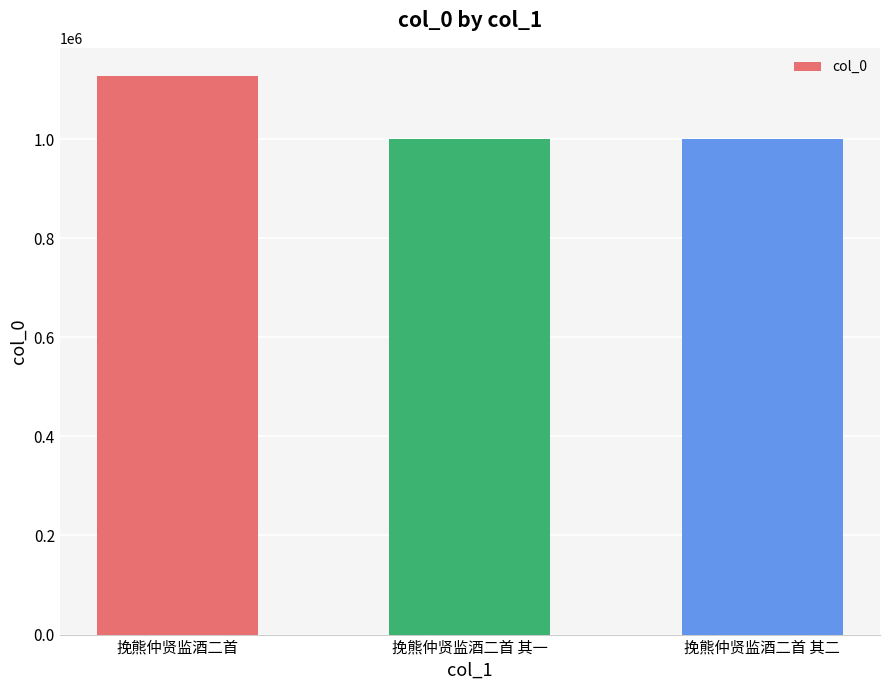

What is the approximate value at 挽熊仲贤监酒二首 其二?

1000453